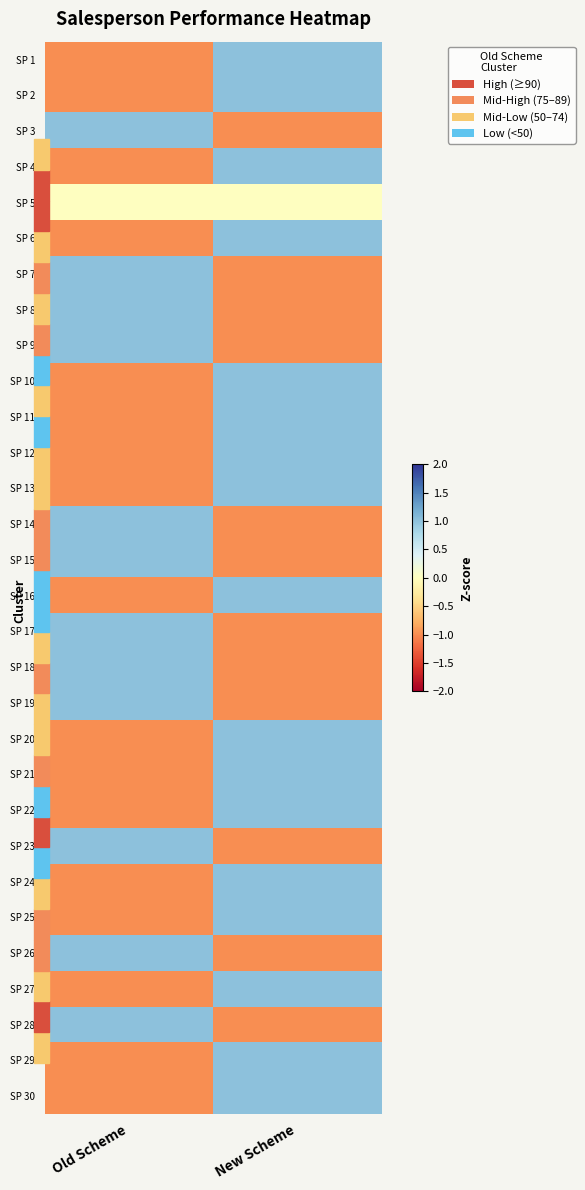

At which category does the chart reach its peak across all series?

New Scheme